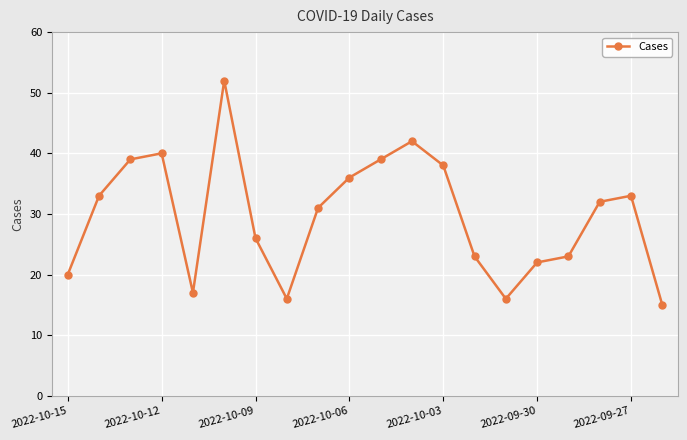

What is the smallest value displayed?

15